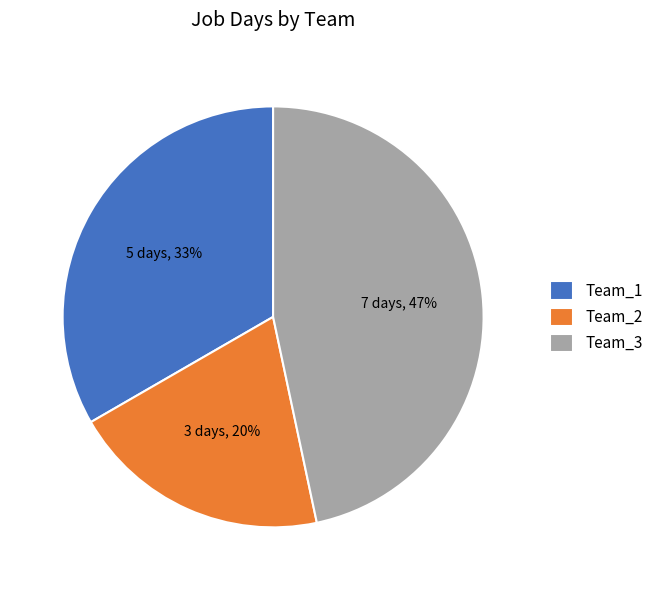

Which has a higher value, Team_1 or Team_3?

Team_3